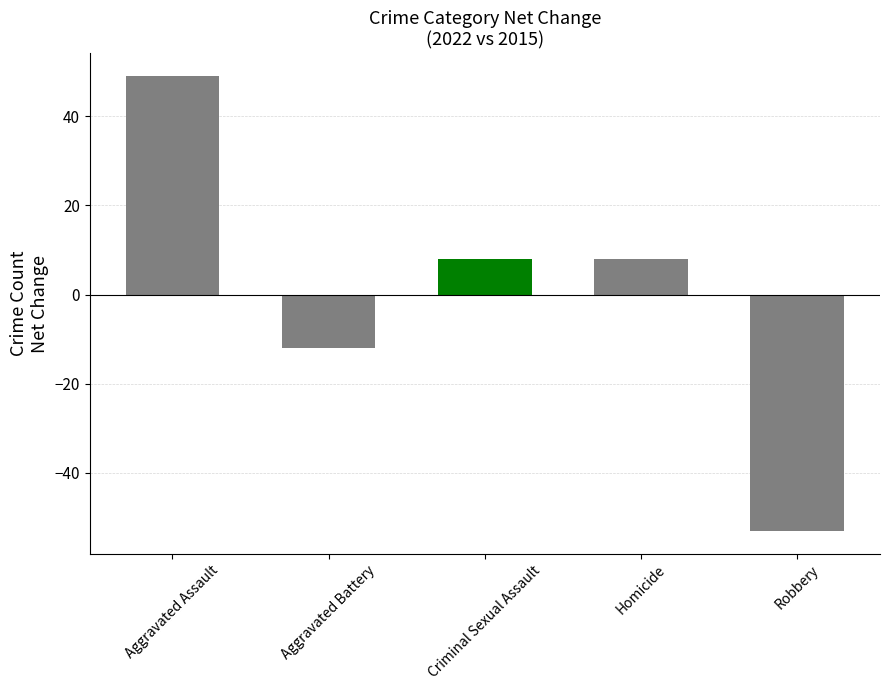

What is the label of the 1st bar from the right?

Robbery